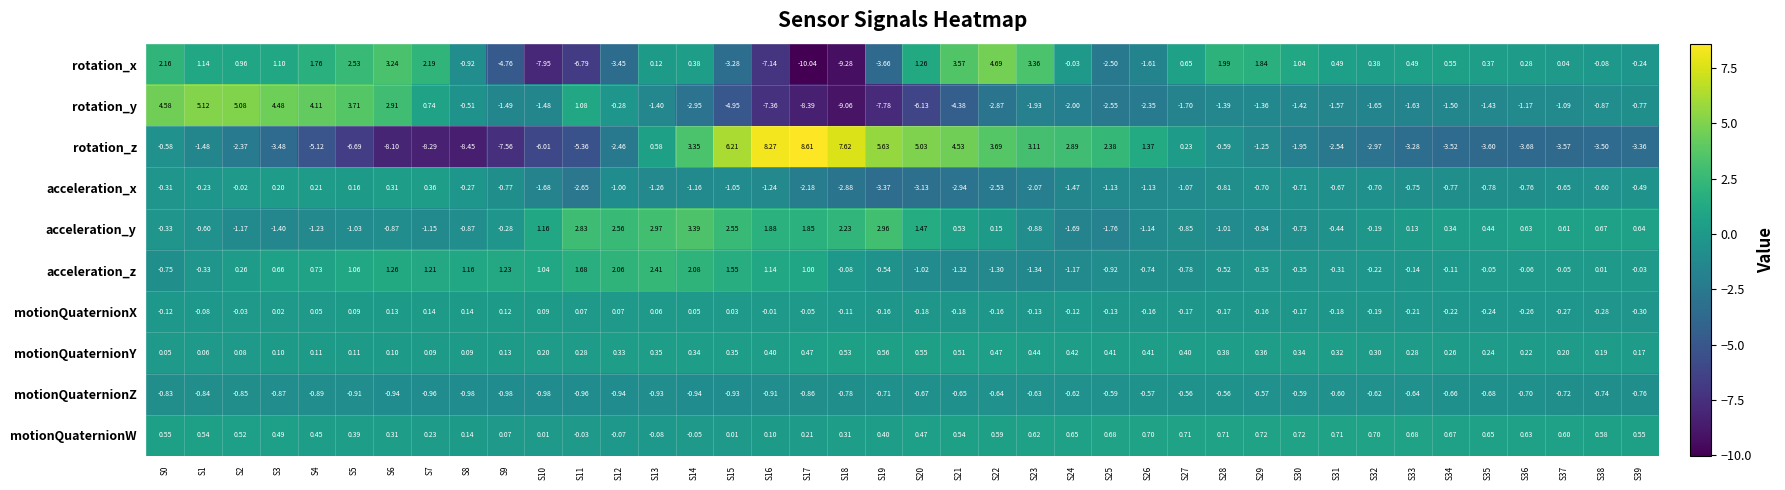

What is the total value across all series at S38?

-4.6